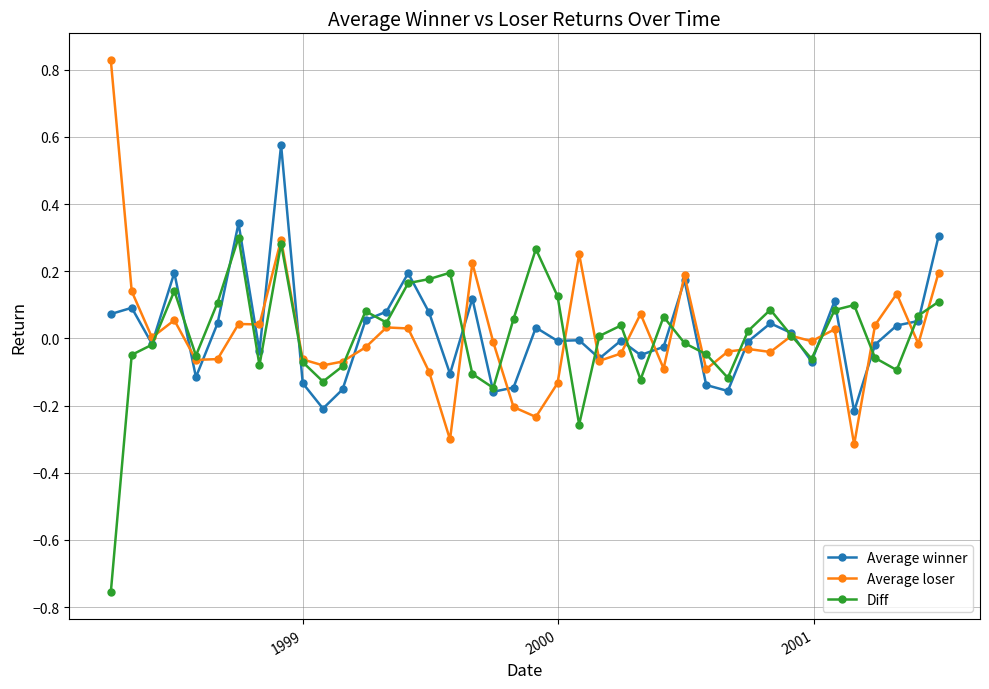

Which series has the largest range (max minus min)?

Average loser